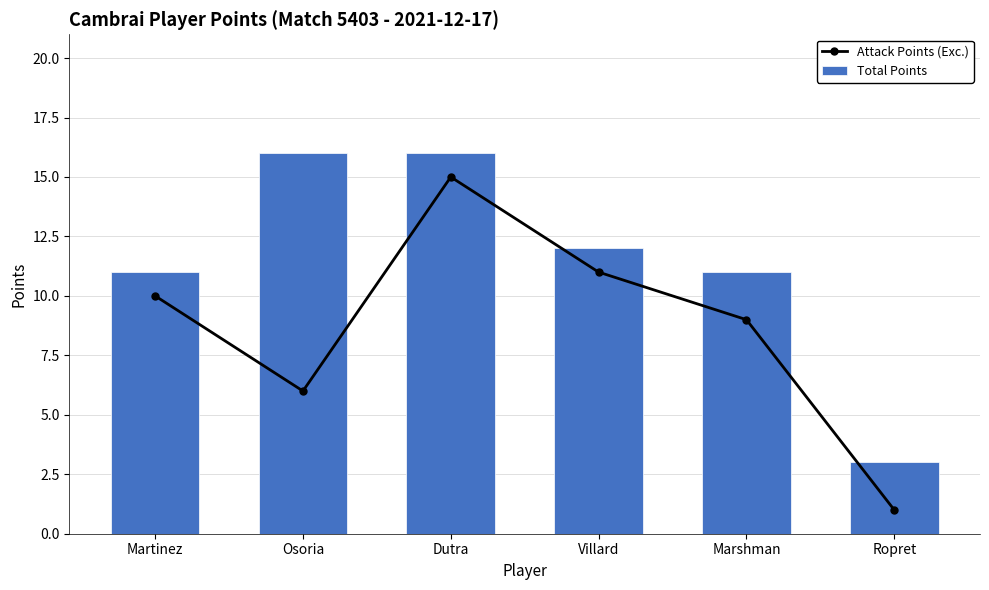

Reading left to right, extract all data points from this chart.

Attack Points (Exc.): 10	6	15	11	9	1
Total Points: 11	16	16	12	11	3